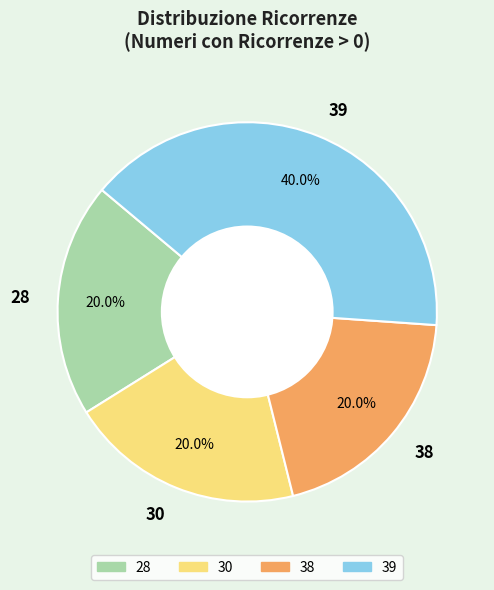

Count the number of slices in the pie.

4